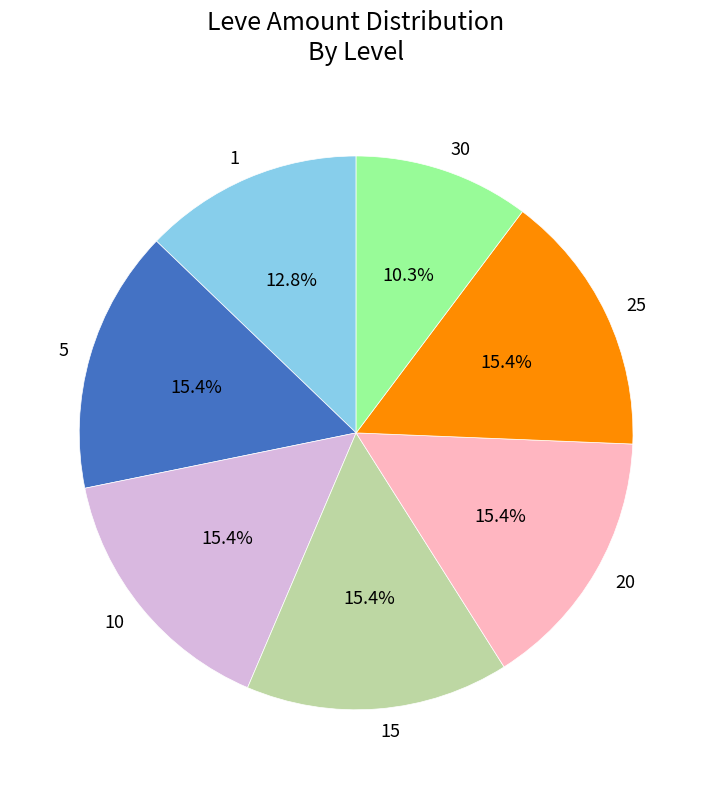

Is there any slice that represents more than half of the pie?

No